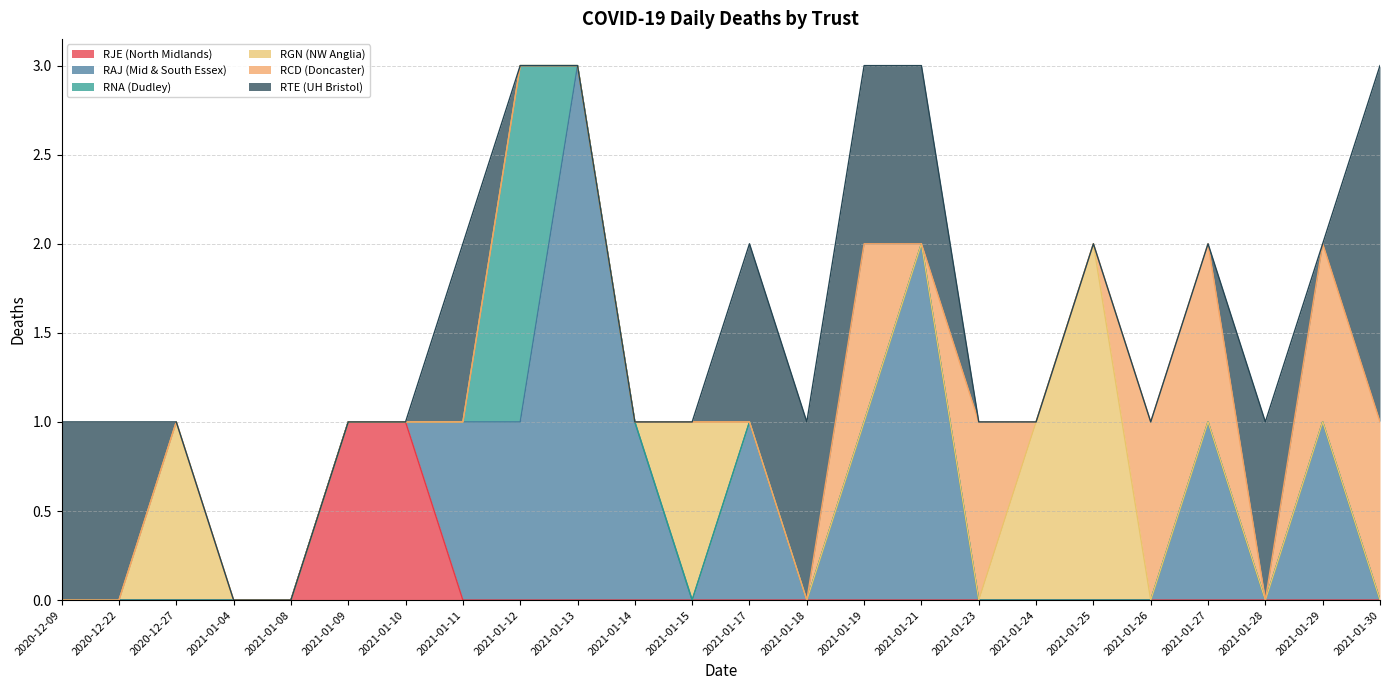

What is the difference between the maximum and minimum values in the RJE (North Midlands) series?

1